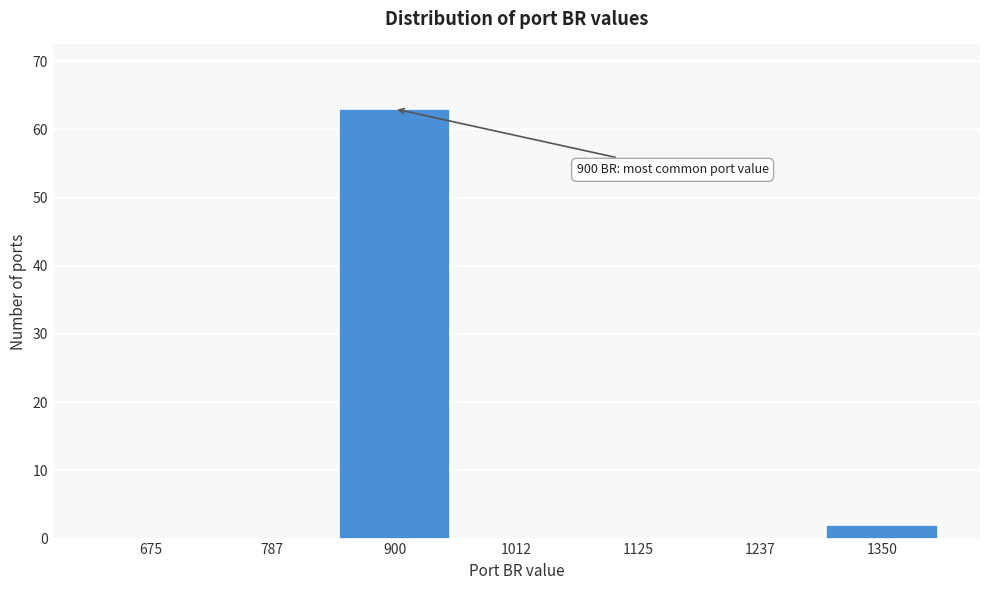

Reading left to right, transcribe all the data shown in this chart.

675=0	787=0	900=63	1012=0	1125=0	1237=0	1350=2